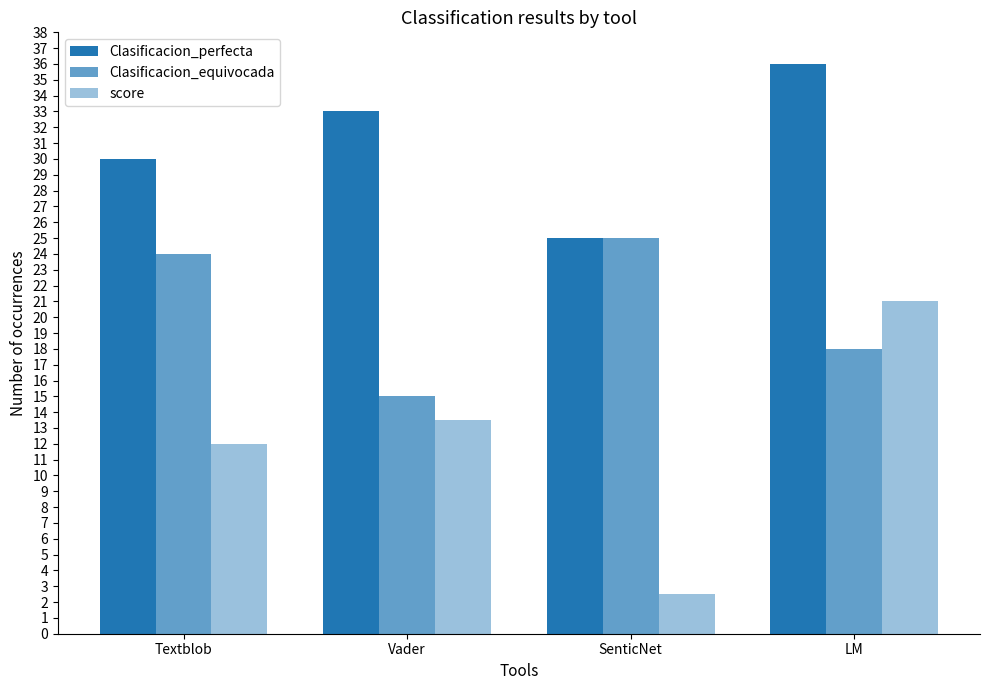

How many categories are shown in the chart?

4